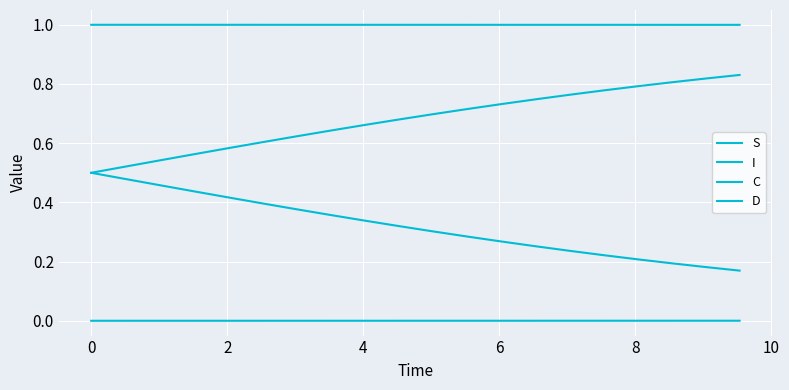

What is the label of the 12th point from the right?

8